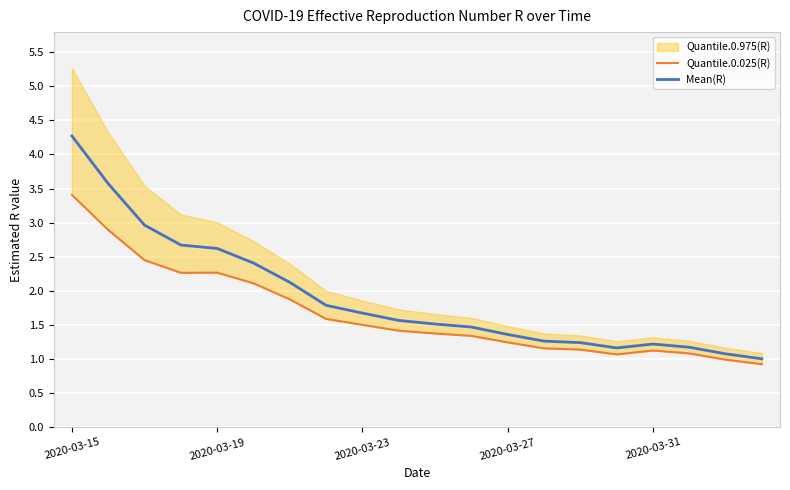

True or false: Mean(R) has a value of 0.5 at 7.

False